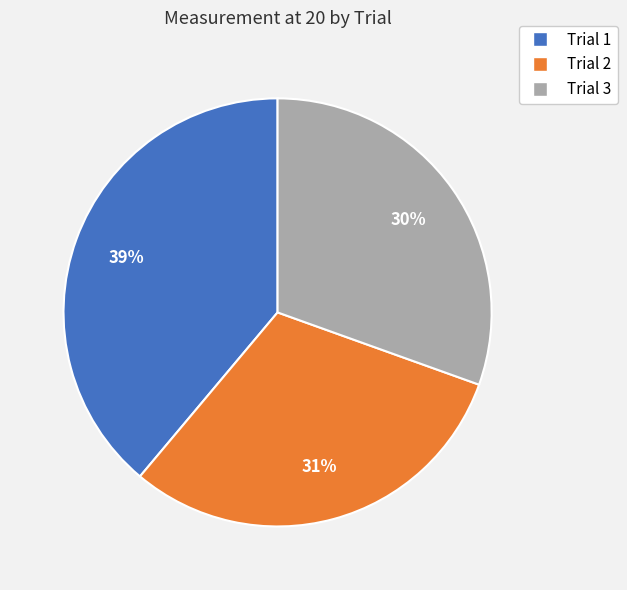

True or false: Trial 2 accounts for 31% of the total.

True